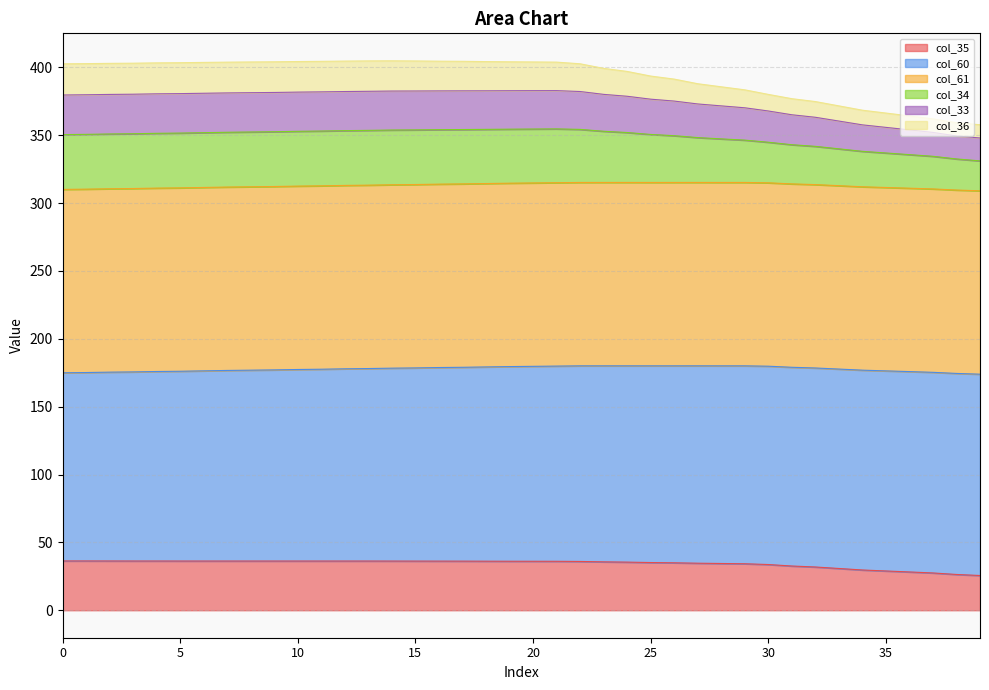

At how many categories does at least one series exceed 330?

40